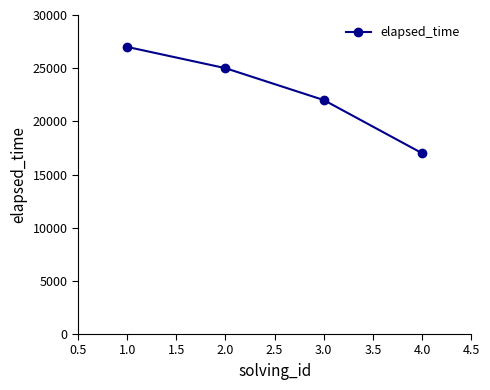

Reading left to right, extract all data points from this chart.

1.0=27000	2.0=25000	3.0=22000	4.0=17000